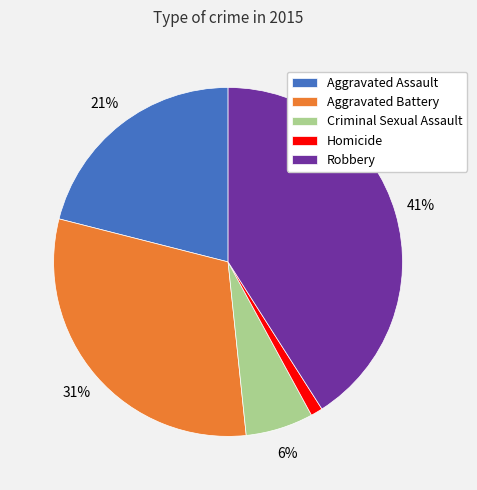

Is there a majority slice in this chart?

No